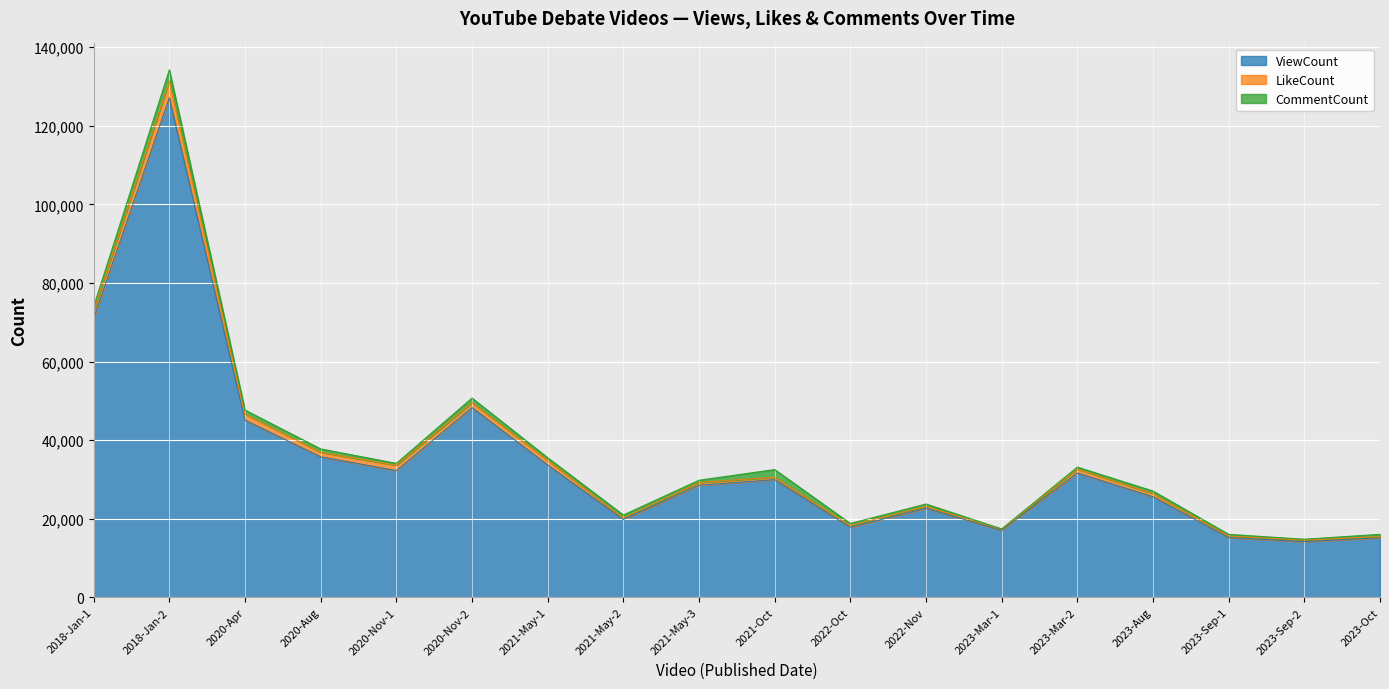

Which category has the lowest value in the ViewCount series?

2023-Sep-2